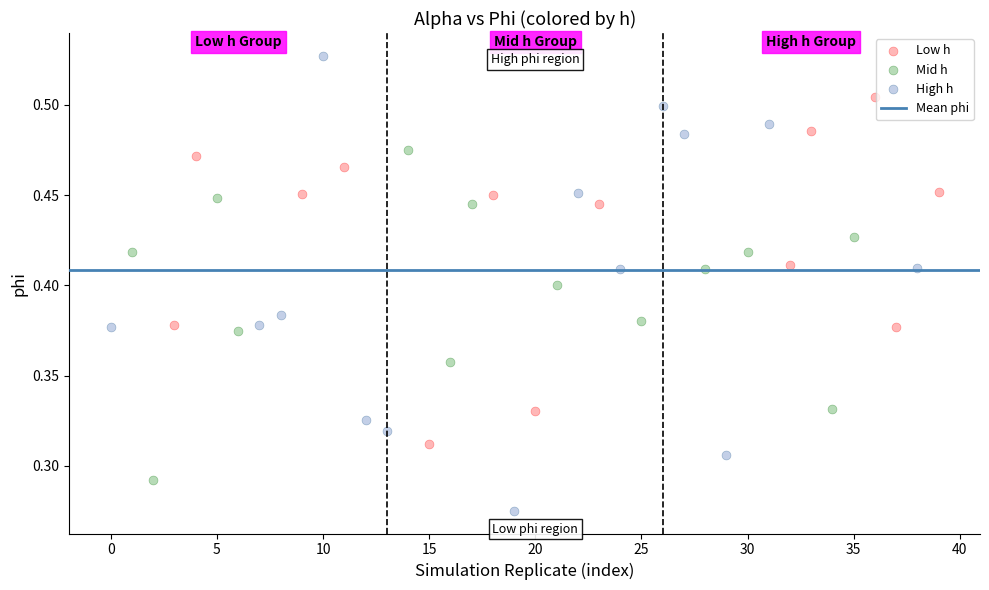

Which series contains the highest Y value?

High h